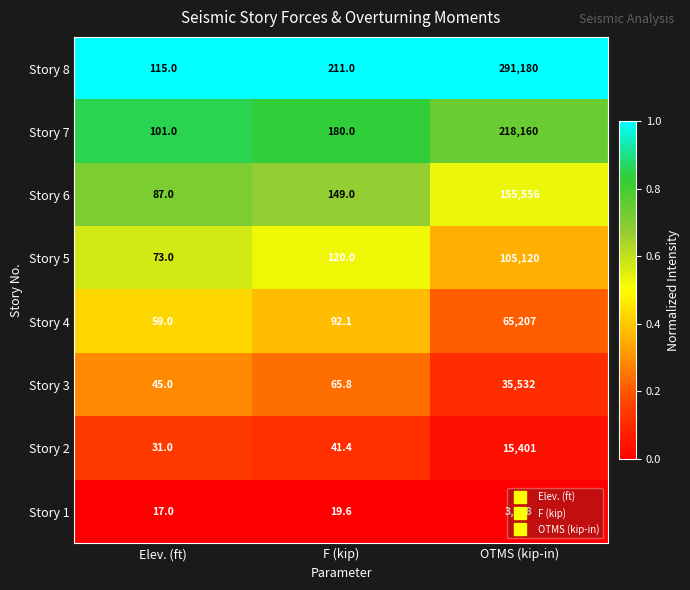

True or false: Story 3 has a value of 35532.0 at OTMS (kip-in).

True